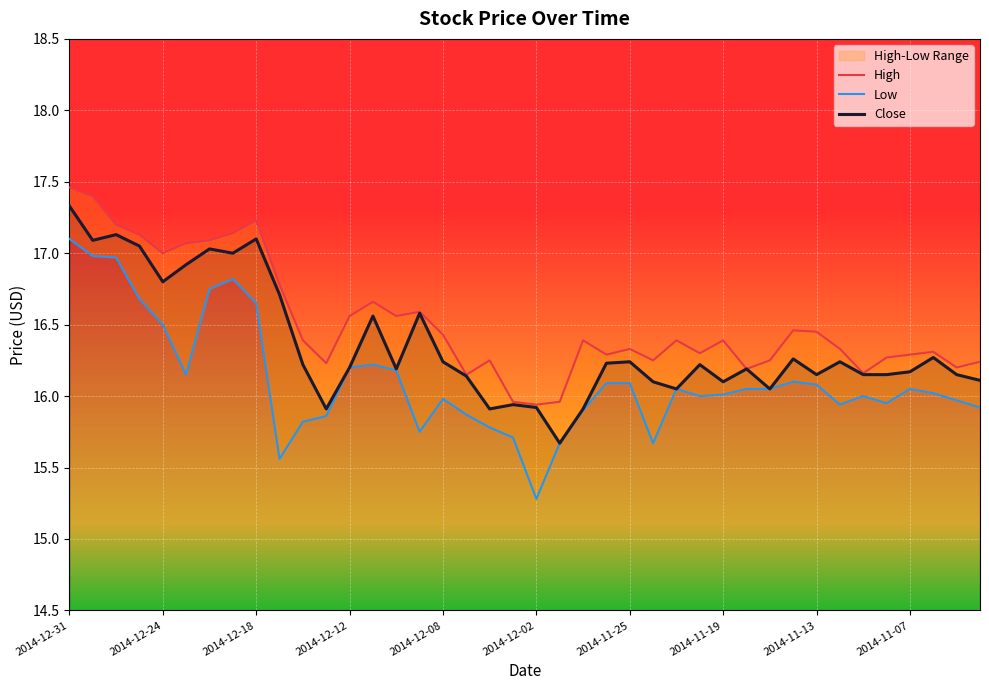

Where does the Close series first go above 16?

2014-12-31